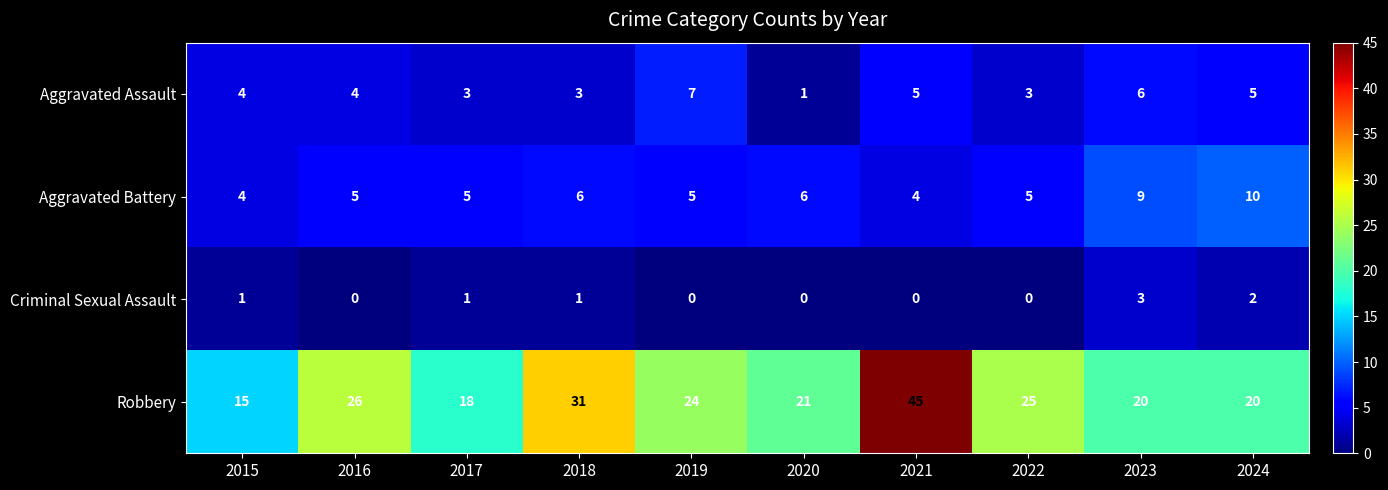

What is the sum of all Criminal Sexual Assault values?

8